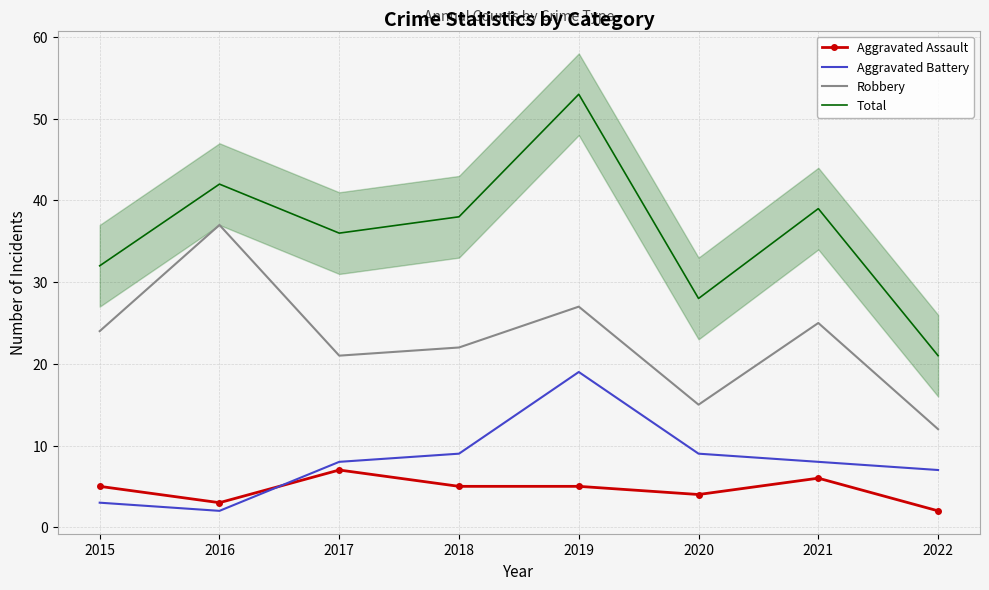

Is this an area chart (filled region under the line)?

No